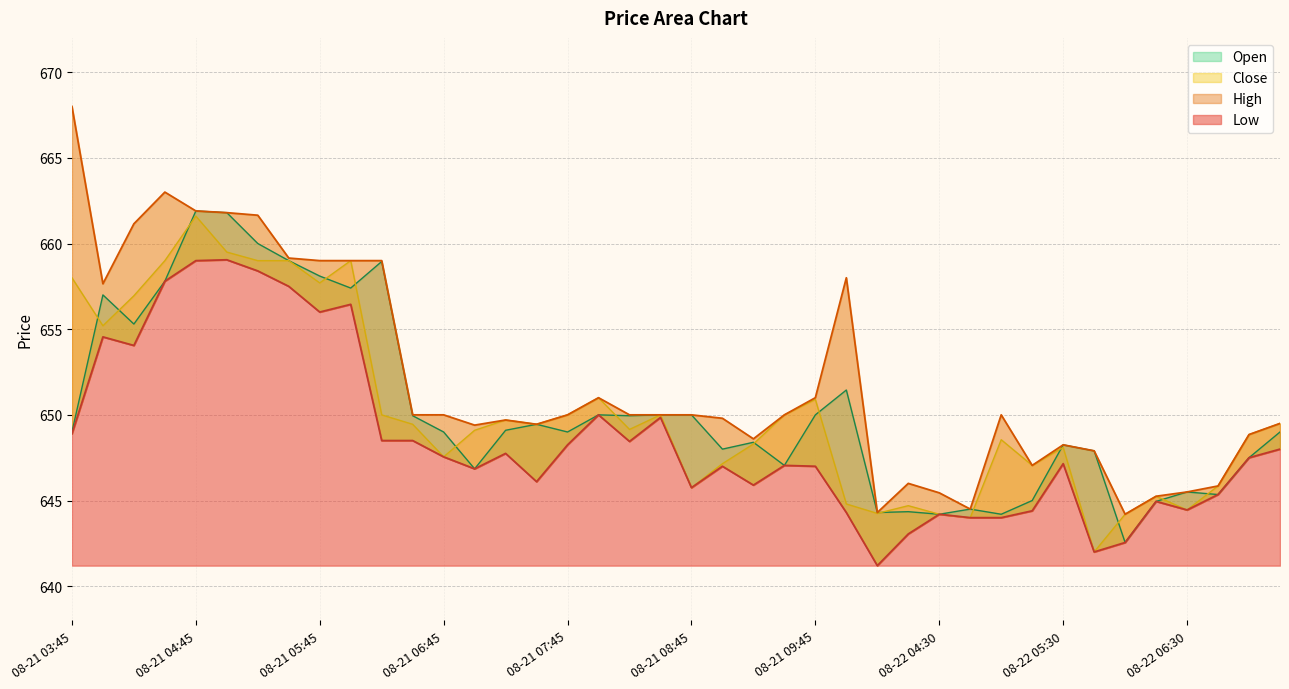

Between 08-21 08:45 and 08-22 05:15, which series saw the biggest shift?

Open